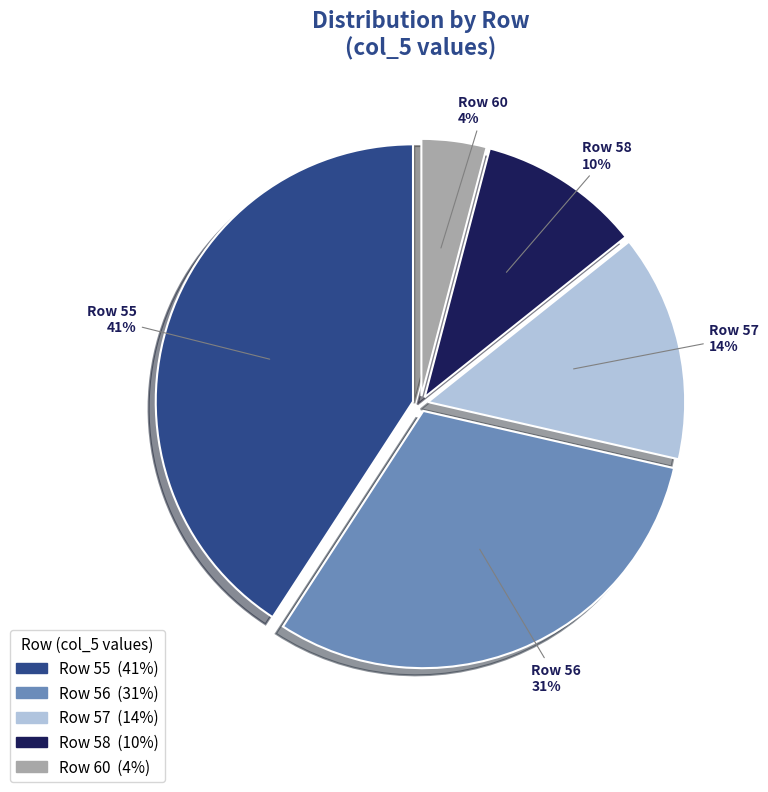

Rank the categories by value from lowest to highest.

Row 60, Row 58, Row 57, Row 56, Row 55